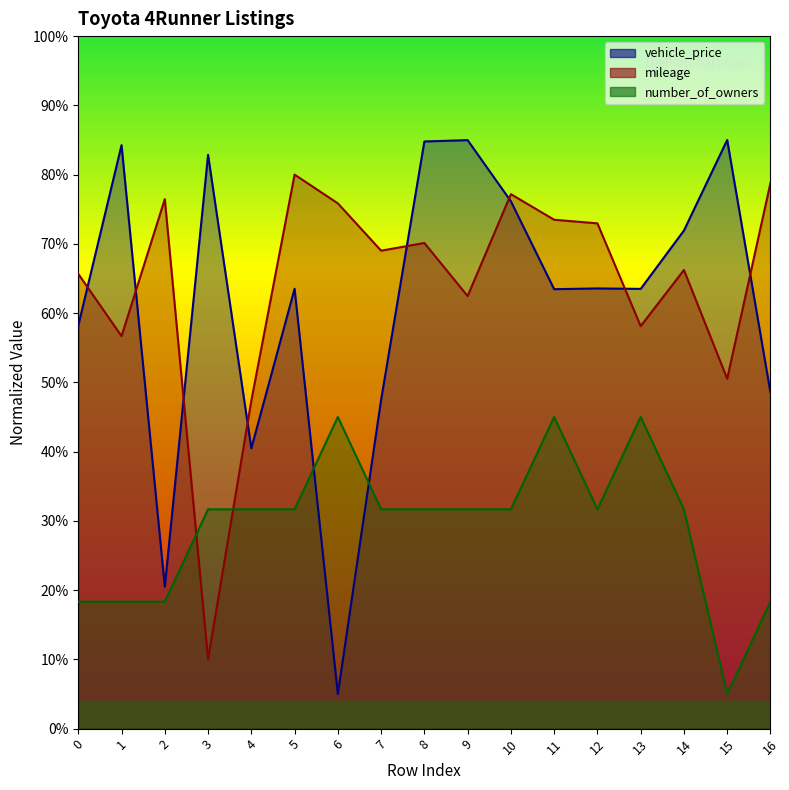

Where is the first local minimum for number_of_owners?

12